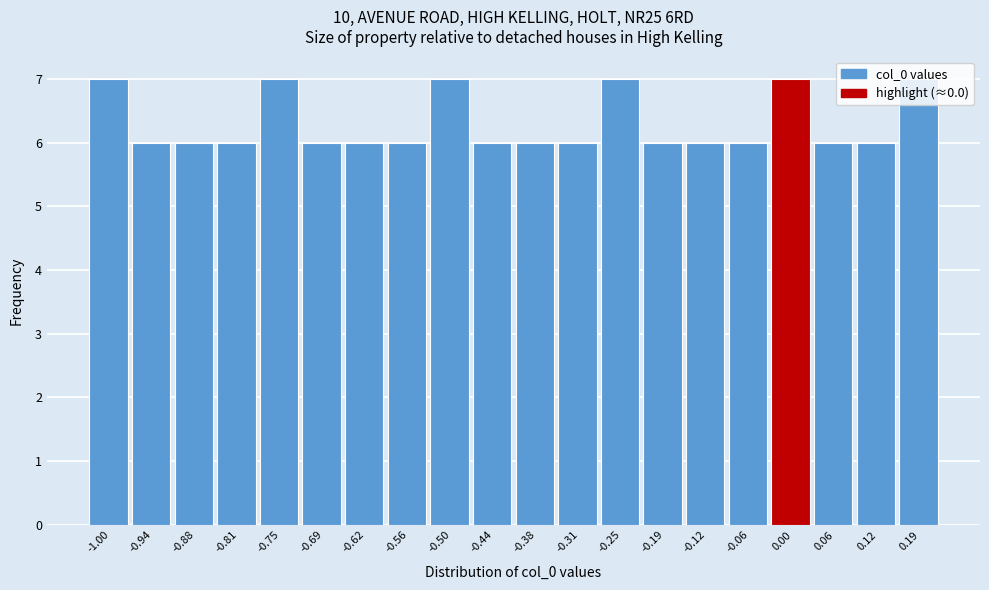

What is the label of the 6th bar from the left?

-0.69